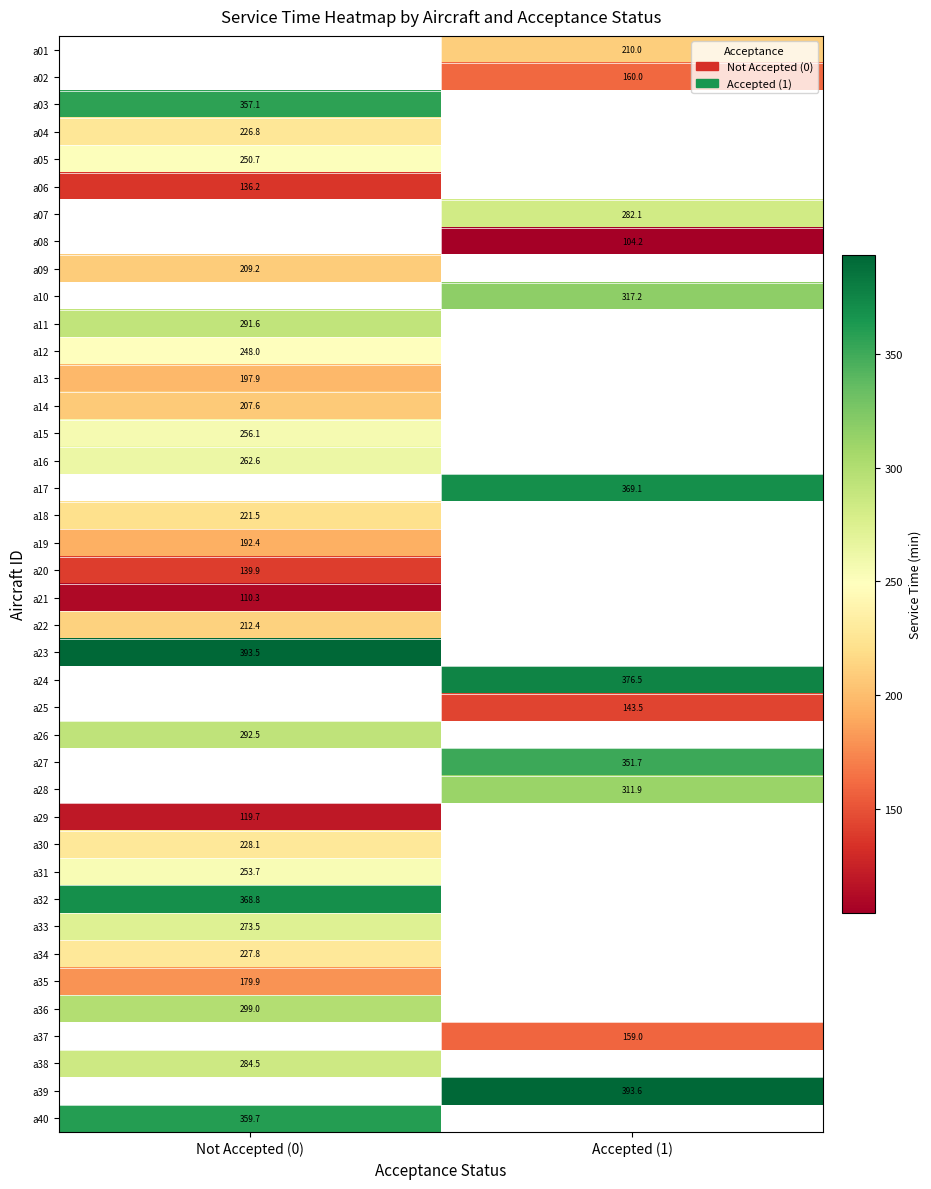

How many data points does each series have?

2